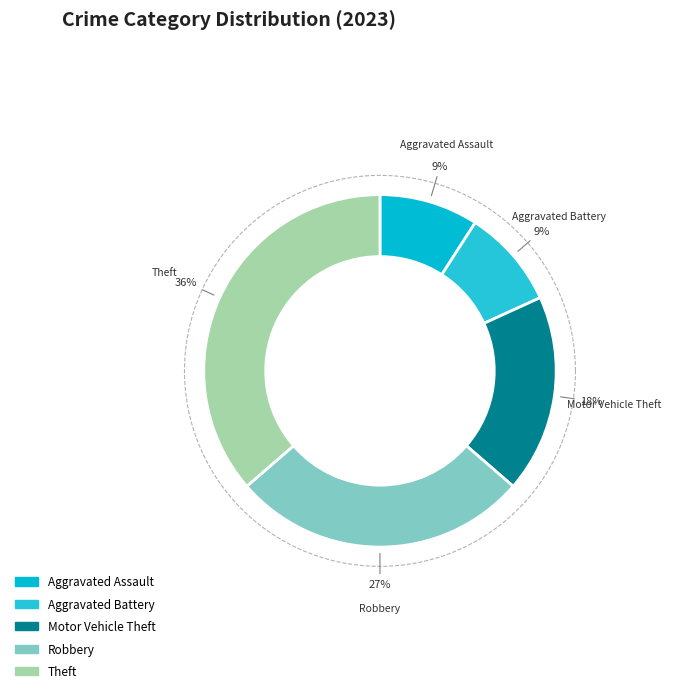

To the nearest percent, what percentage of the pie is Aggravated Battery?

9%